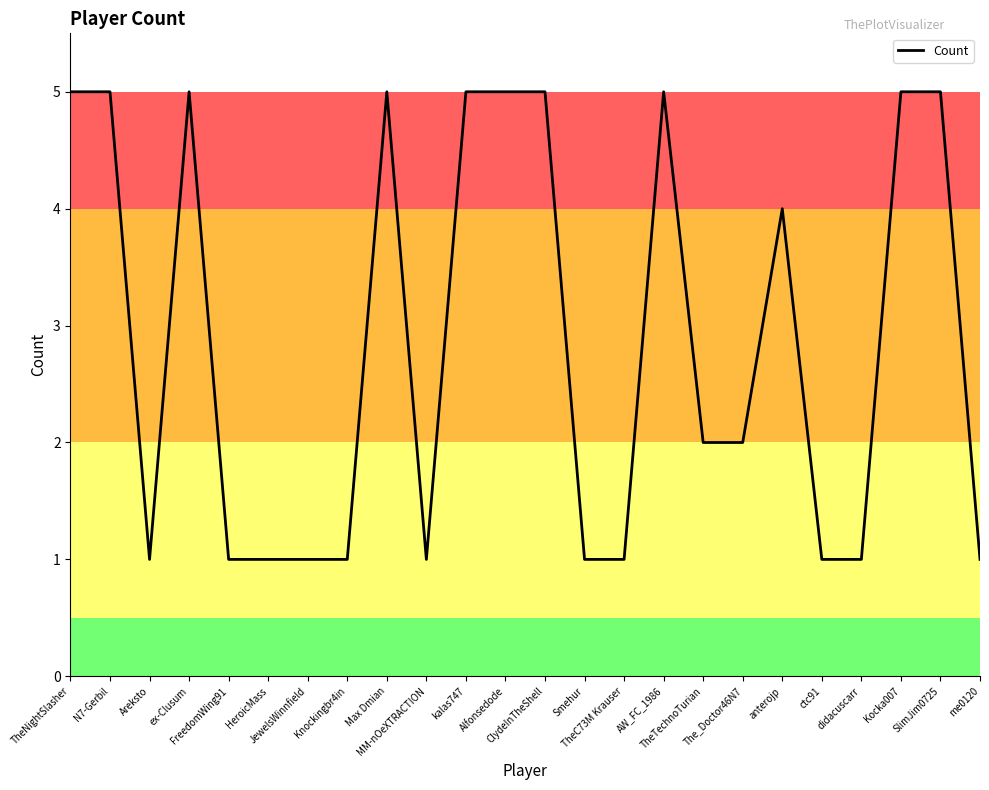

What is the maximum value shown in the chart?

5